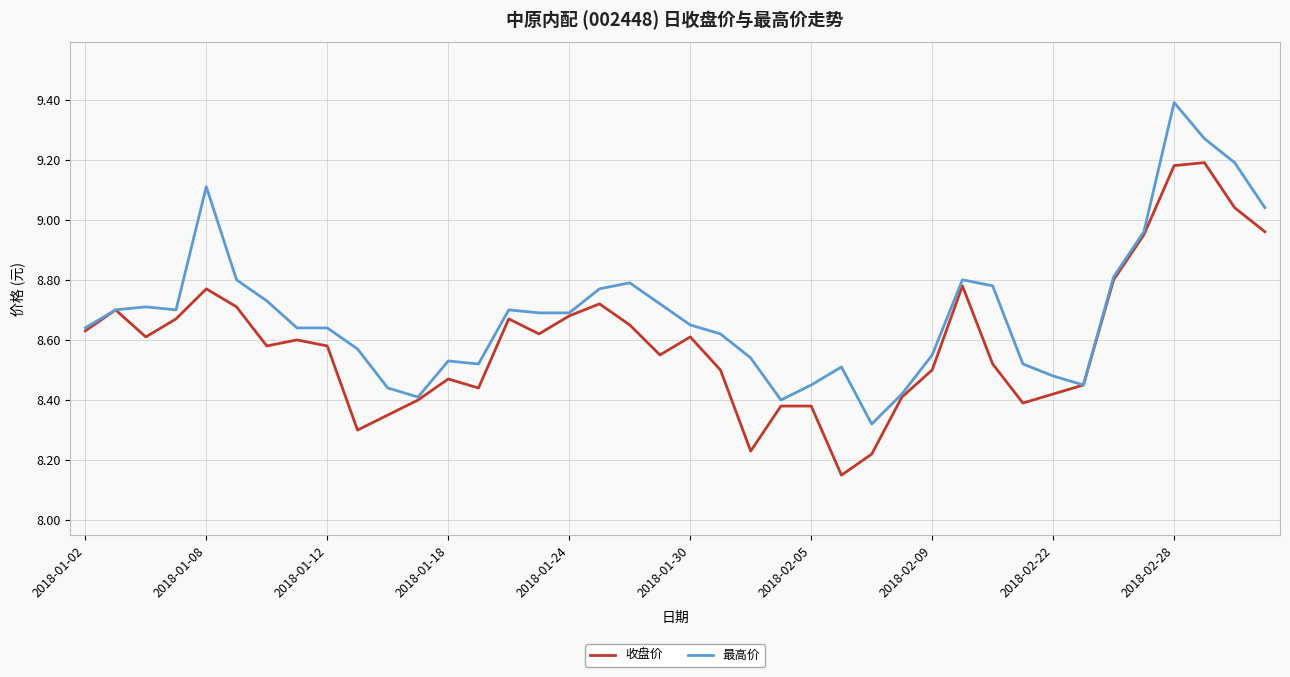

Which series has the largest total across all categories?

最高价